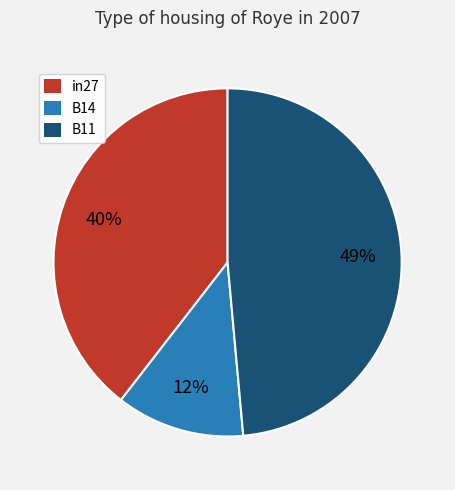

Which slice is the largest?

B11